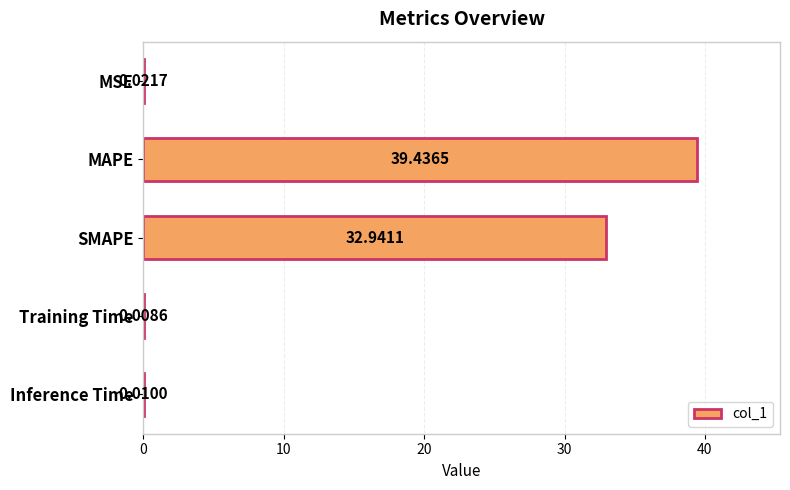

Are the bars horizontal?

Yes